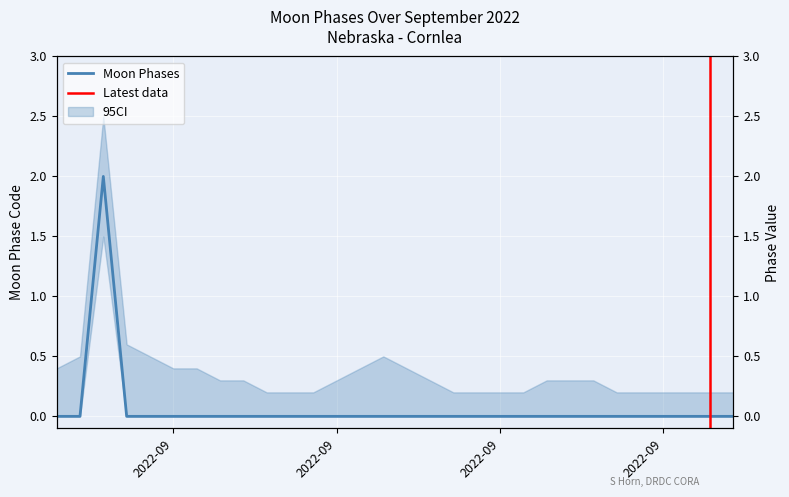

Reading left to right, list all the values displayed in this chart.

0	0	2	0	0	0	0	0	0	0	0	0	0	0	0	0	0	0	0	0	0	0	0	0	0	0	0	0	0	0